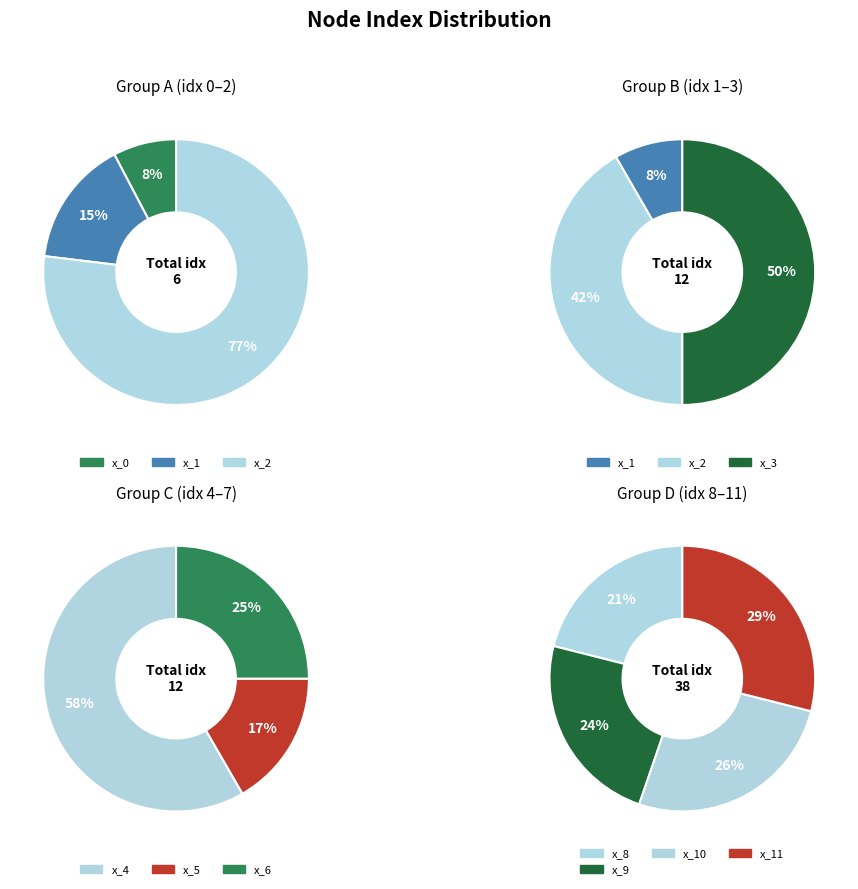

Does x_3 represent more than half of the total?

No